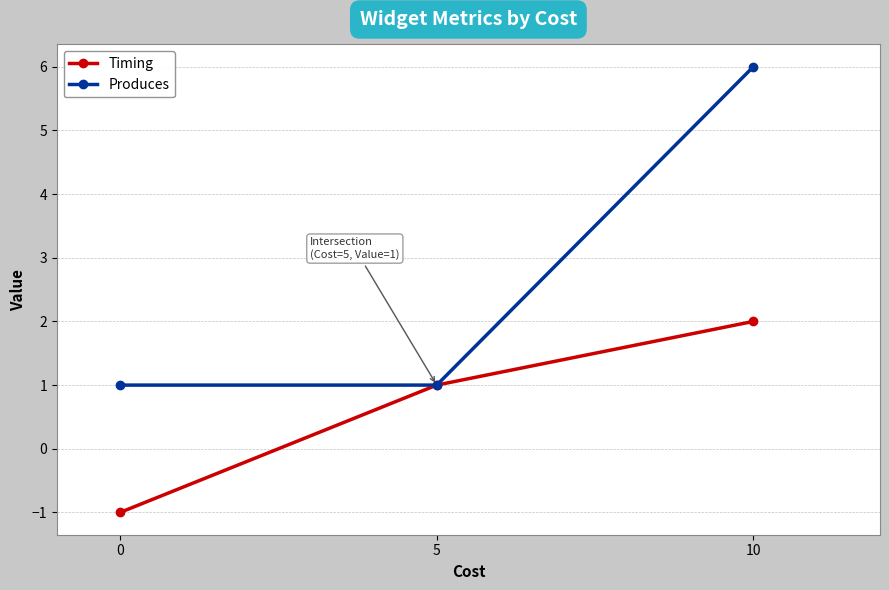

What is the value of the Produces point at the 1st from the left?

1